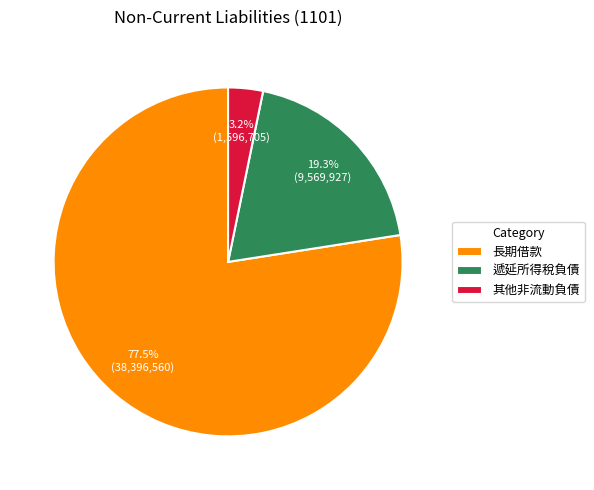

Which slice is the smallest?

其他非流動負債